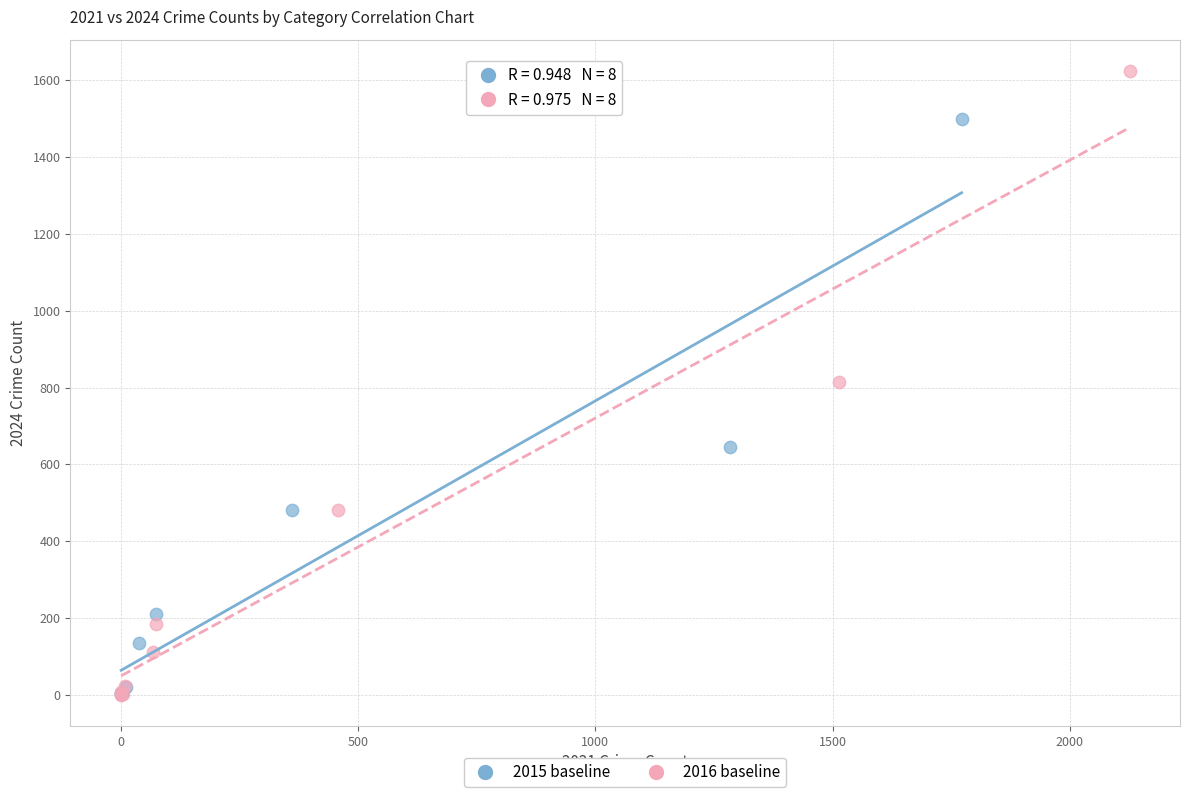

Which series has the largest Y range (max minus min)?

2016 baseline